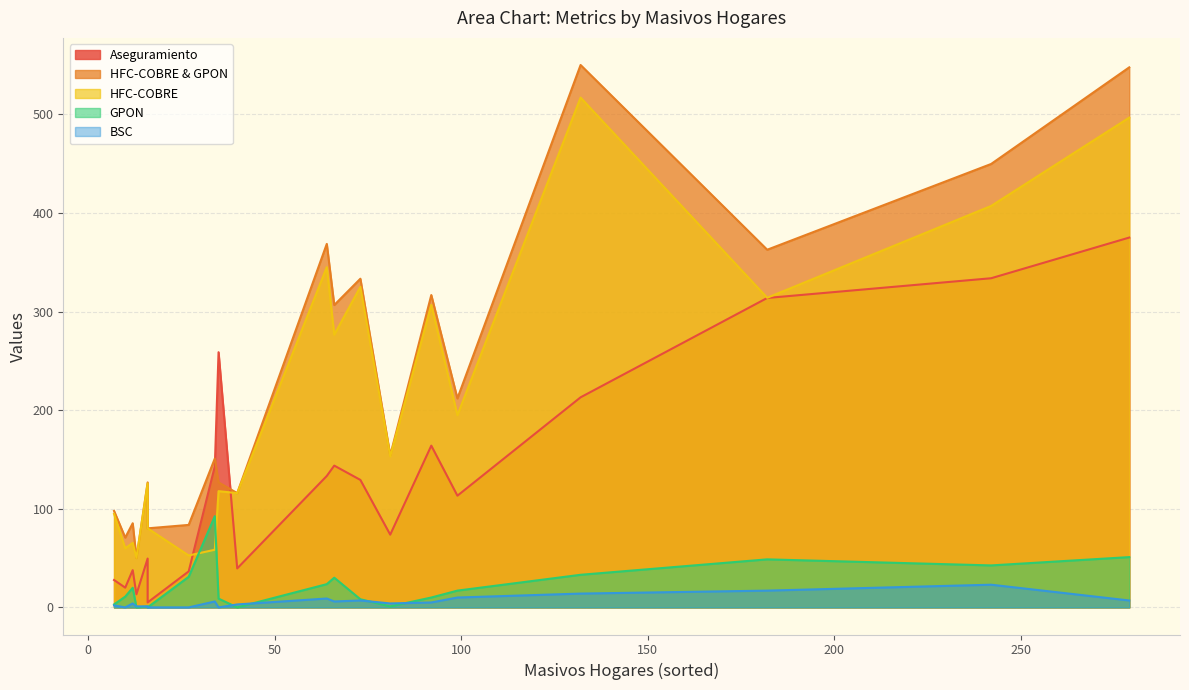

How many data points does each series have?

20